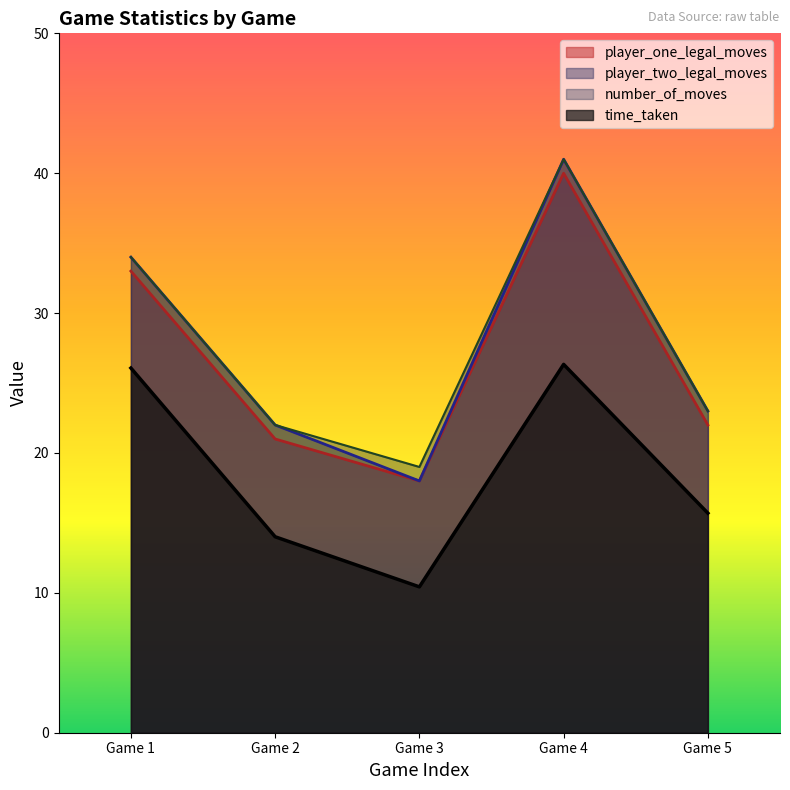

Which series has the largest range (max minus min)?

player_two_legal_moves